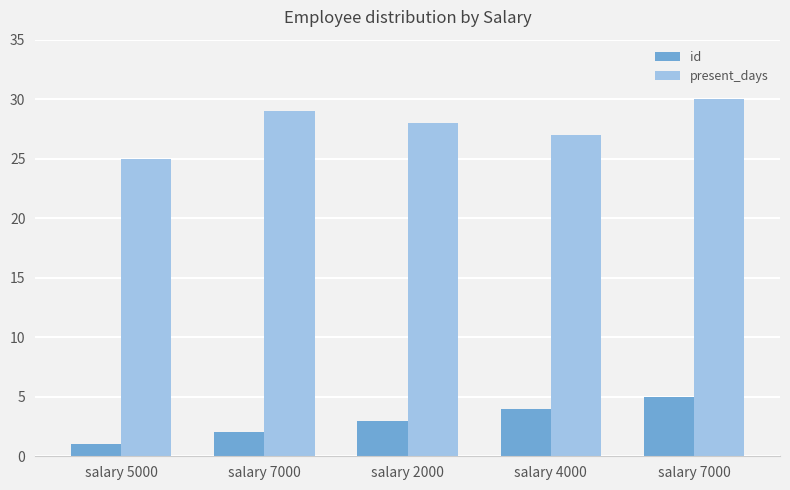

What is the average value of the present_days series?

28